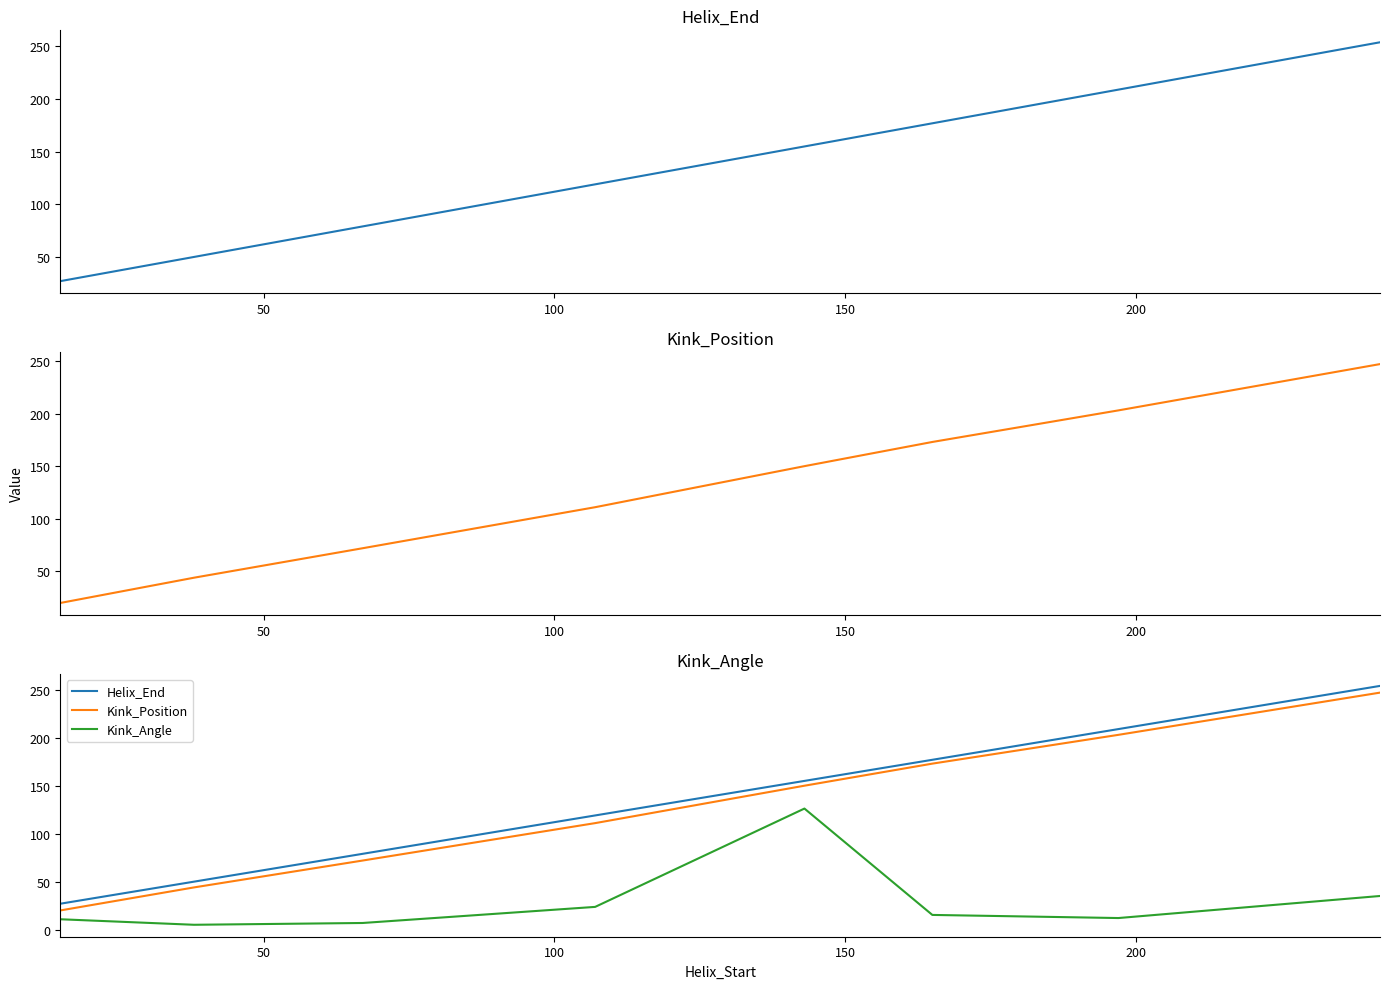

Reading right to left, transcribe all the data shown in this chart.

Helix_End: 254.0	209.0	177.0	155.0	119.0	79.0	50.0	27.0
Kink_Position: 247.0	203.0	173.0	150.0	111.0	72.0	44.0	20.0
Kink_Angle: 35.1	12.1	15.3	126.2	23.7	6.9	5.1	10.8